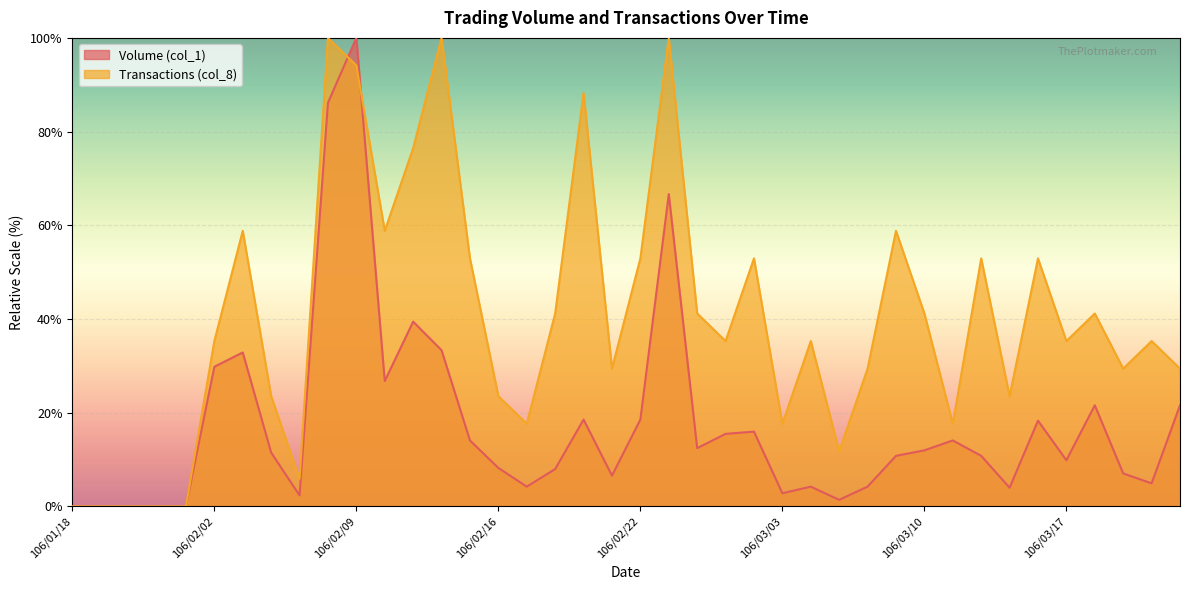

What is the difference between the highest and lowest values at 106/03/06?

31.1